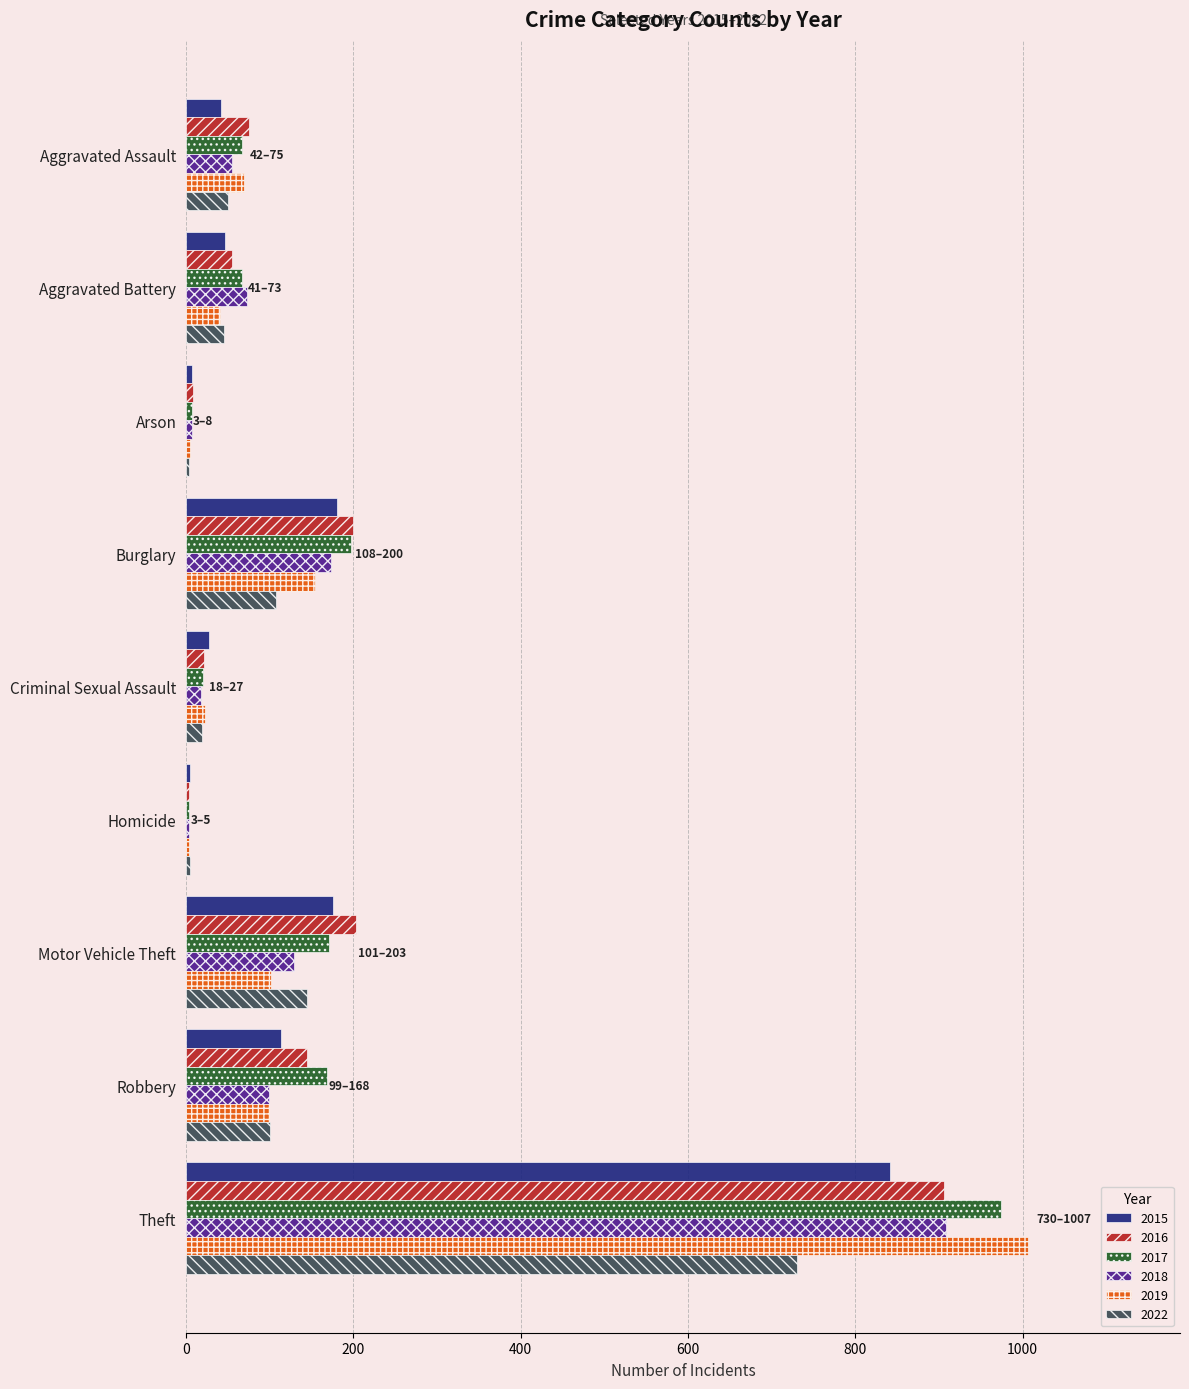

The 2015 series shows 842 at Theft. True or false?

True